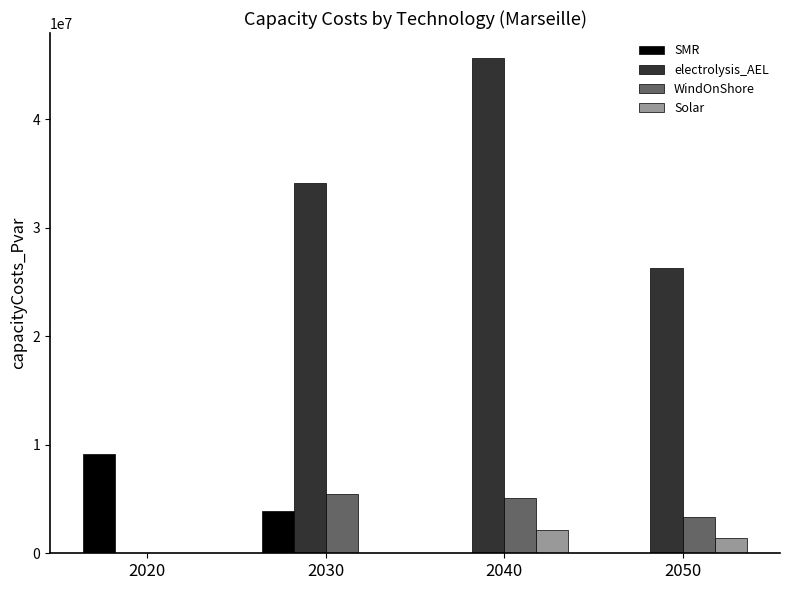

How many groups of bars are there?

4